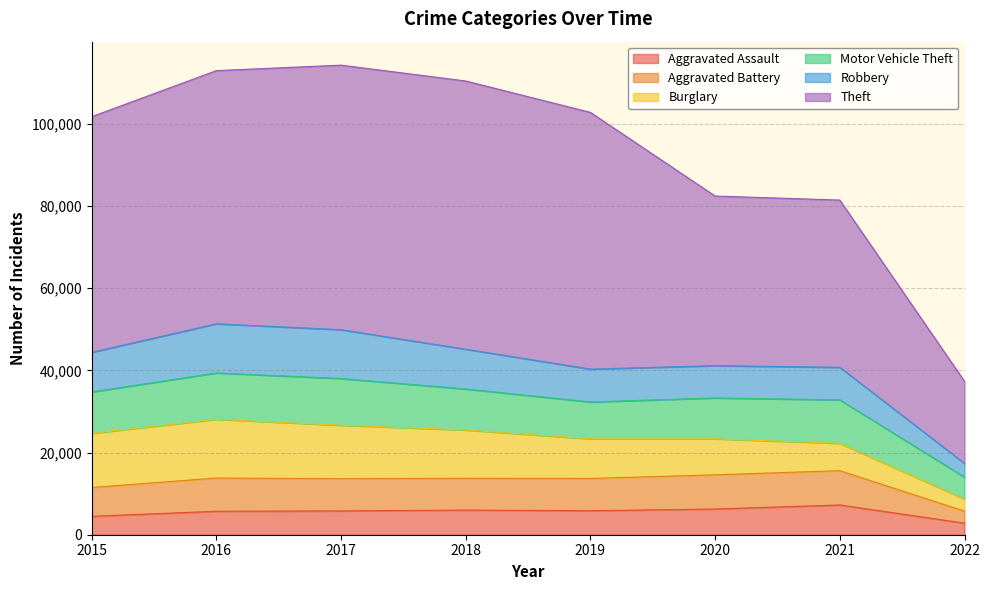

What is the sum of all Burglary values?

80213